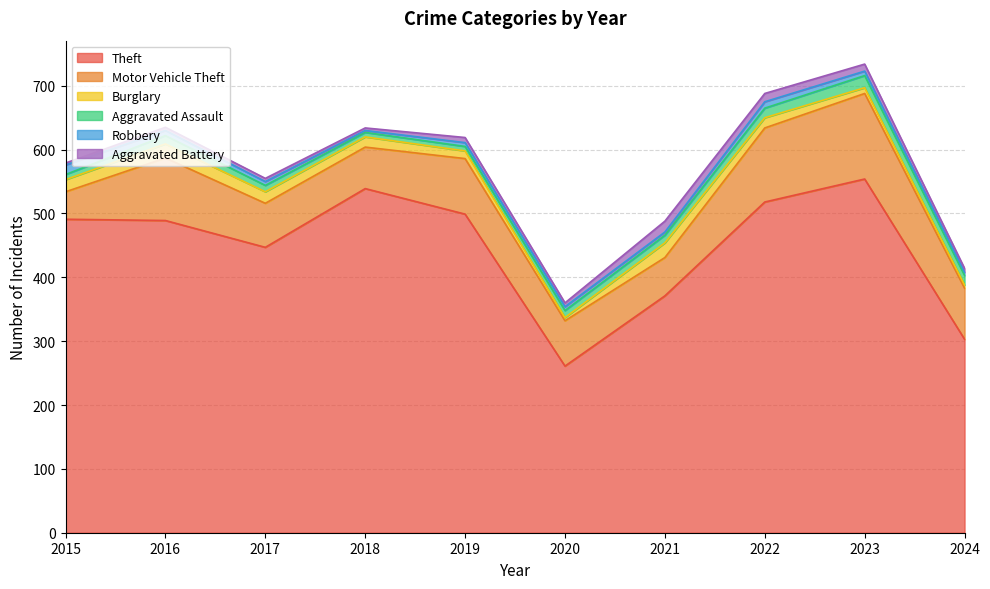

Rank the series at 2015 from lowest to highest value.

Aggravated Battery, Aggravated Assault, Robbery, Burglary, Motor Vehicle Theft, Theft